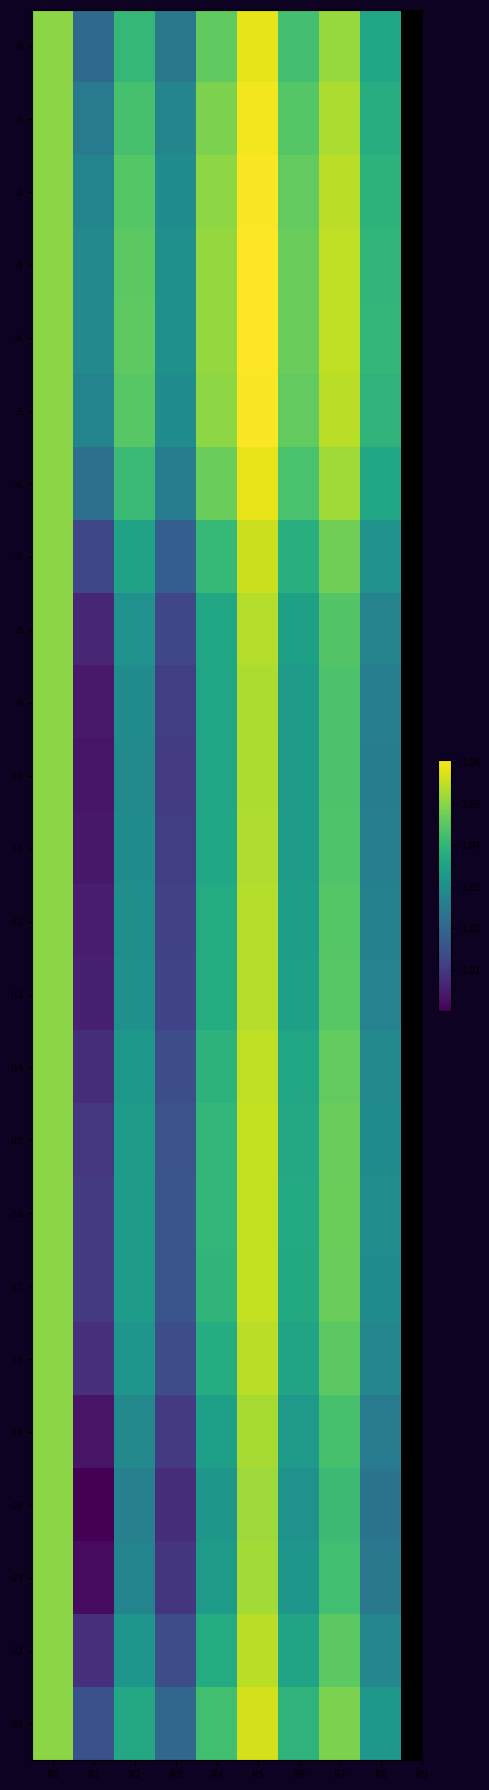

Which series changed the most between R3 and R8?

r20